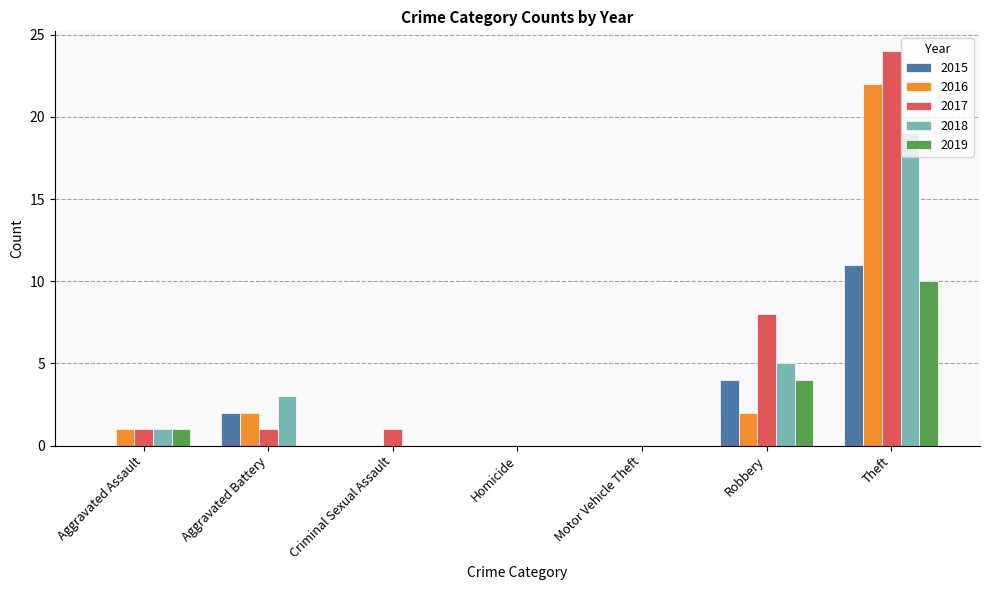

Is it true that 2015 equals 5 at Aggravated Assault?

False